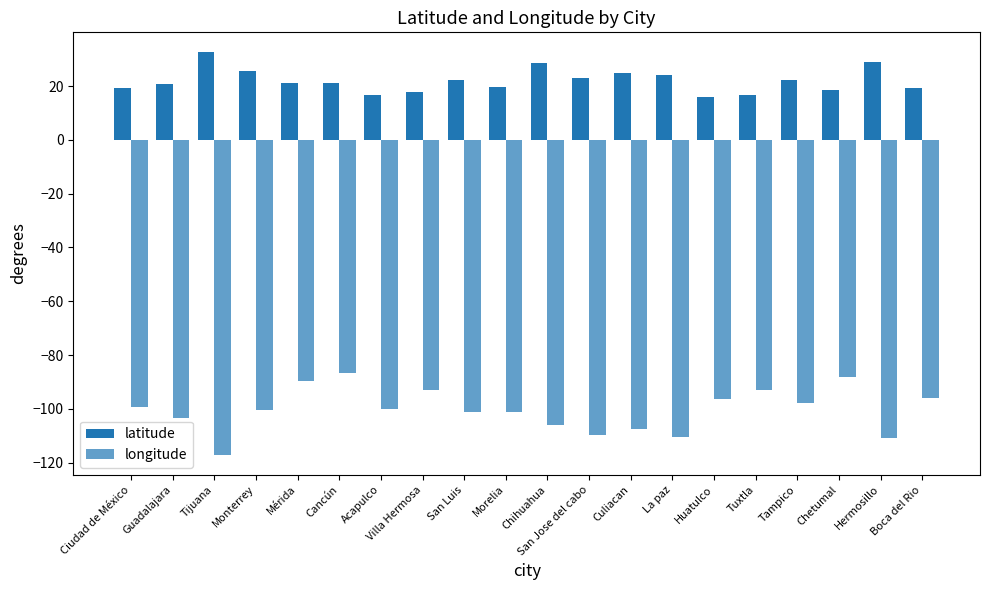

Reading right to left, transcribe all the data shown in this chart.

latitude: Boca del Rio=19.1	Hermosillo=29.1	Chetumal=18.5	Tampico=22.3	Tuxtla=16.8	Huatulco=15.8	La paz=24.1	Culiacan=24.8	San Jose del cabo=23.1	Chihuahua=28.6	Morelia=19.7	San Luis=22.1	Villa Hermosa=18.0	Acapulco=16.8	Cancún=21.2	Mérida=21.0	Monterrey=25.7	Tijuana=32.5	Guadalajara=20.7	Ciudad de México=19.4
longitude: Boca del Rio=-96.1	Hermosillo=-111.0	Chetumal=-88.3	Tampico=-97.9	Tuxtla=-93.1	Huatulco=-96.3	La paz=-110.3	Culiacan=-107.4	San Jose del cabo=-109.7	Chihuahua=-106.1	Morelia=-101.2	San Luis=-101.0	Villa Hermosa=-92.9	Acapulco=-99.9	Cancún=-86.8	Mérida=-89.6	Monterrey=-100.3	Tijuana=-117.0	Guadalajara=-103.4	Ciudad de México=-99.1